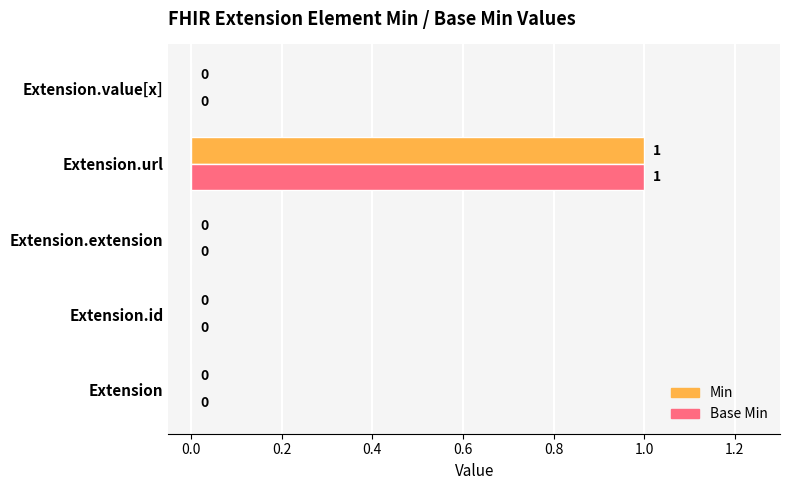

Is it true that Min equals 1 at Extension?

False